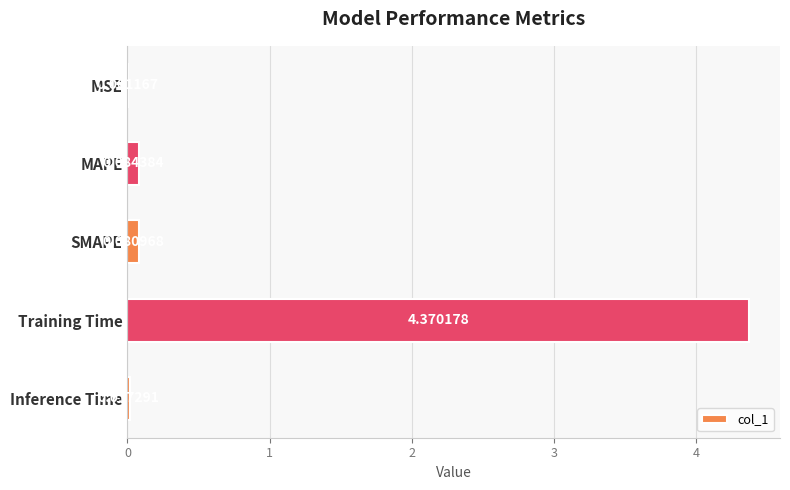

At which label is the value closest to 2?

MAPE